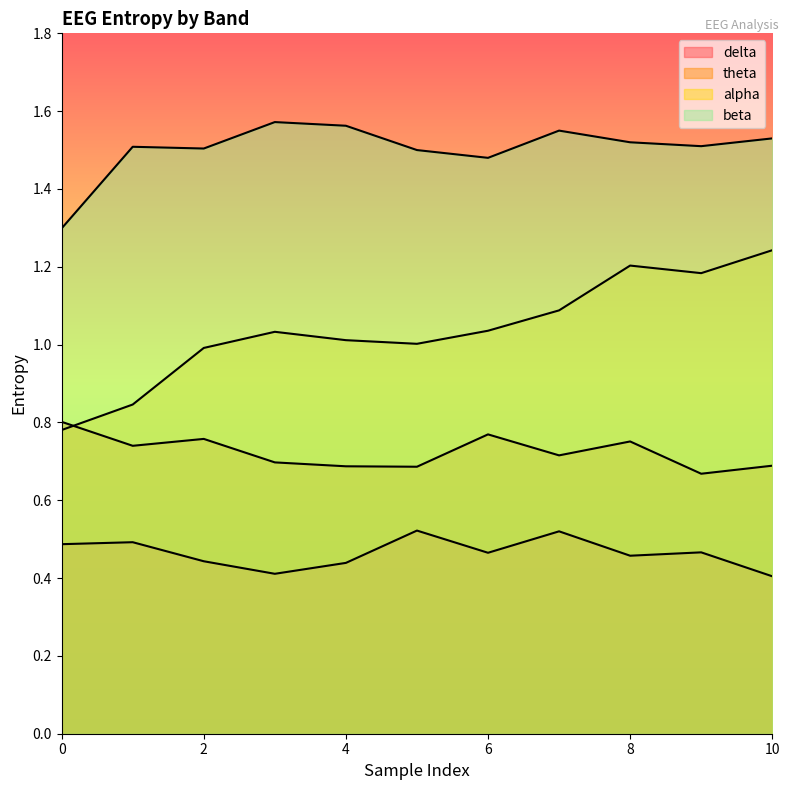

Reading left to right, list all the values displayed in this chart.

delta: 0.5	0.5	0.4	0.4	0.4	0.5	0.5	0.5	0.5	0.5	0.4
theta: 0.8	0.7	0.8	0.7	0.7	0.7	0.8	0.7	0.8	0.7	0.7
alpha: 0.8	0.8	1.0	1.0	1.0	1.0	1.0	1.1	1.2	1.2	1.2
beta: 1.3	1.5	1.5	1.6	1.6	1.5	1.5	1.6	1.5	1.5	1.5